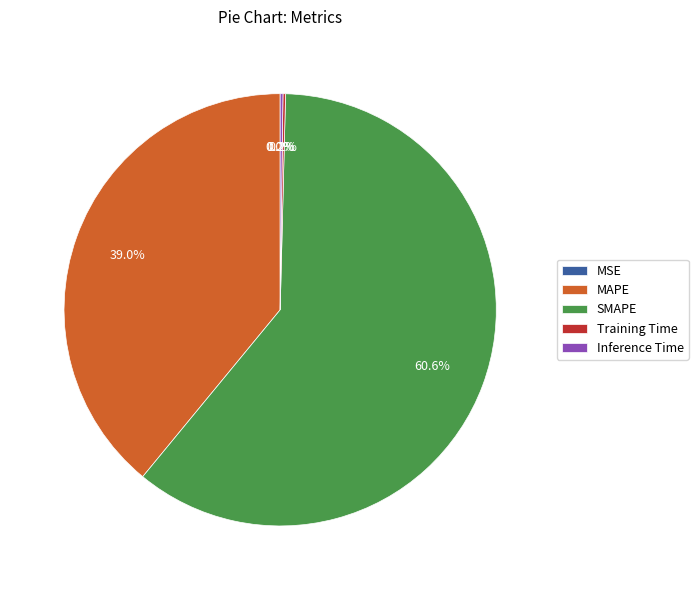

What portion of the pie excludes SMAPE?

39.4%